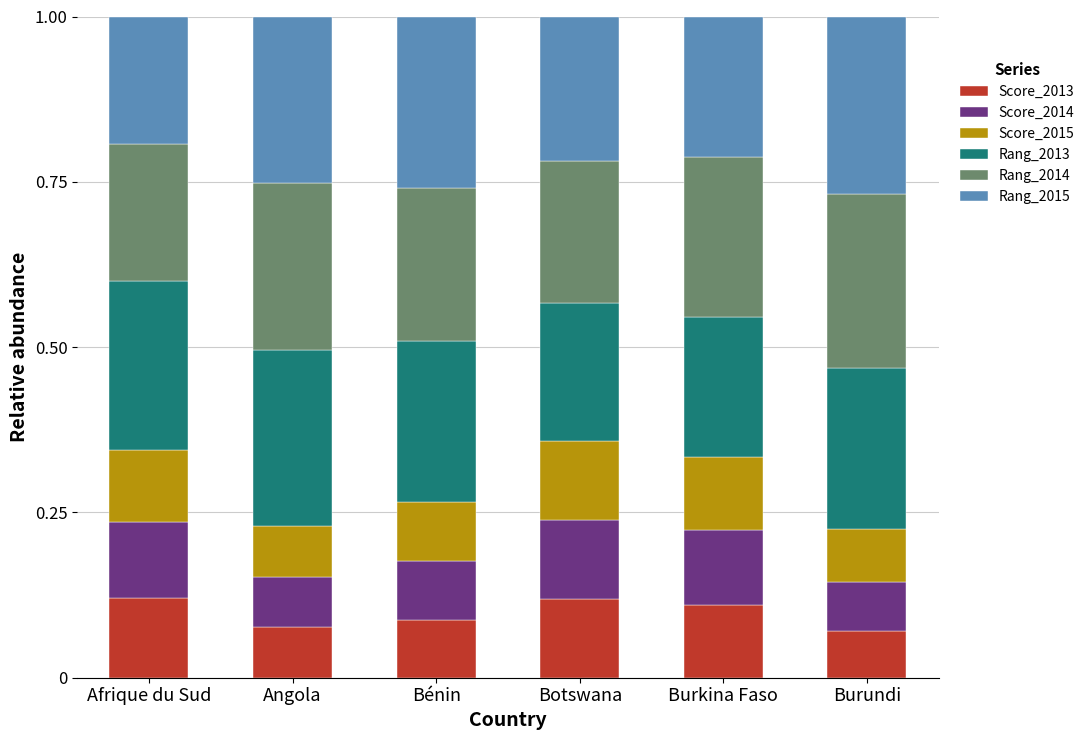

What is the total value across all series at Bénin?

1.0